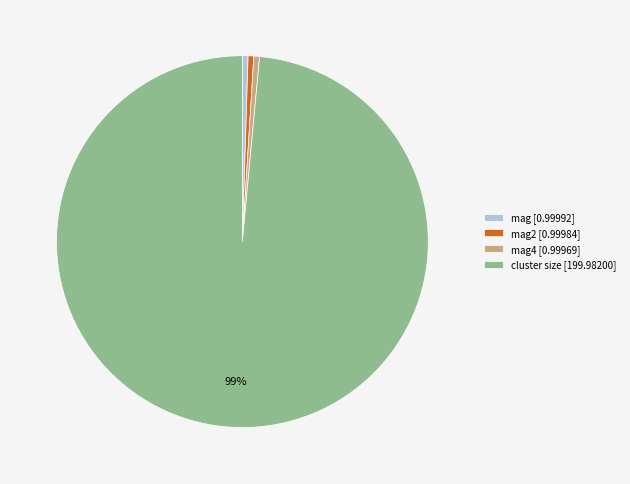

How many slices are in this pie chart?

4